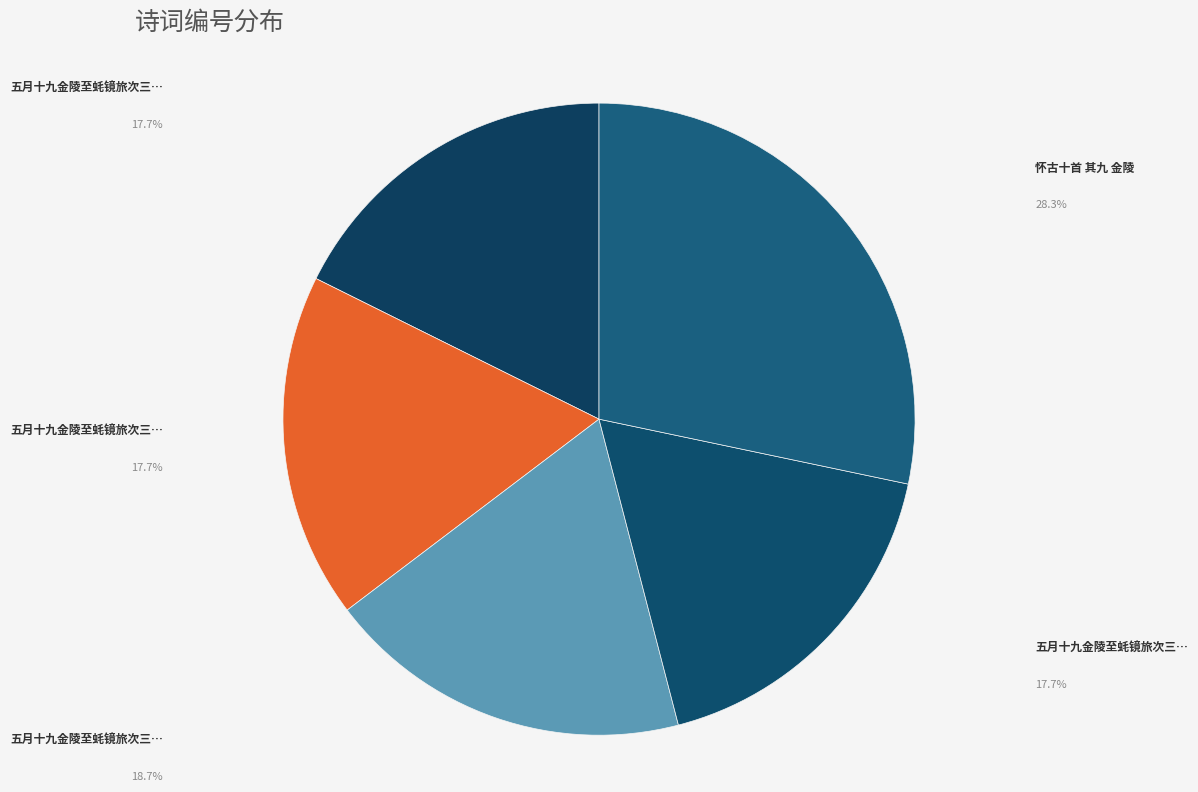

How many slices are in this pie chart?

5